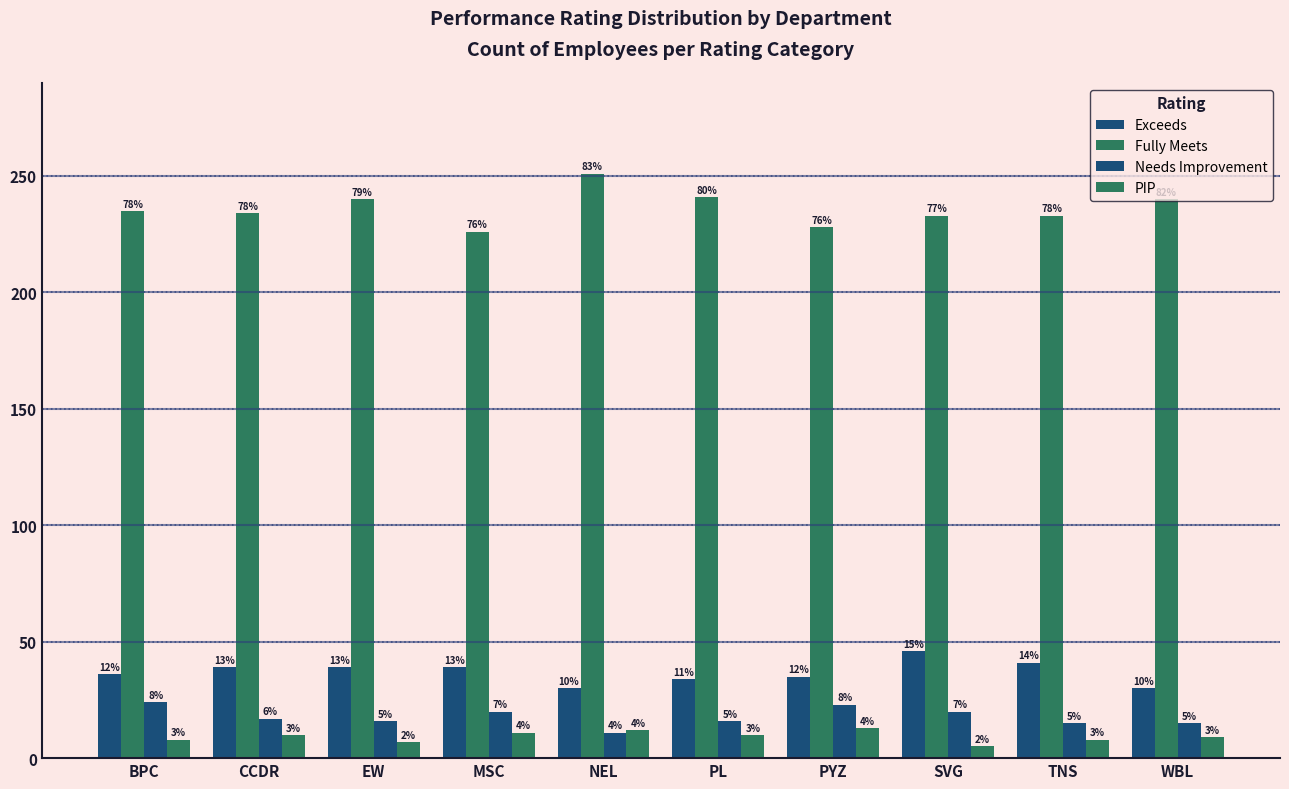

List the labels in order of Fully Meets value, smallest first.

MSC, PYZ, SVG, TNS, CCDR, BPC, EW, WBL, PL, NEL